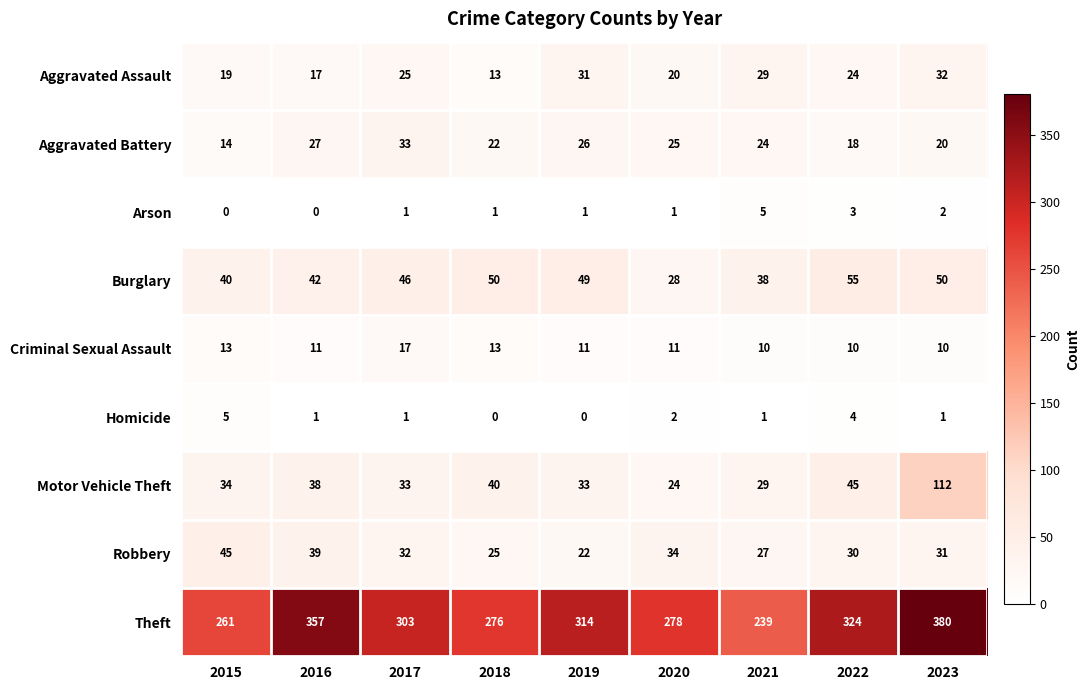

Which series changed the most between 2017 and 2021?

Theft